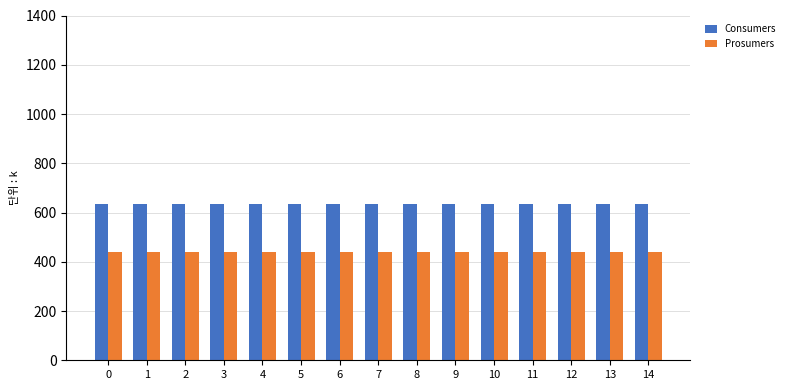

Which series has the largest total across all categories?

Consumers